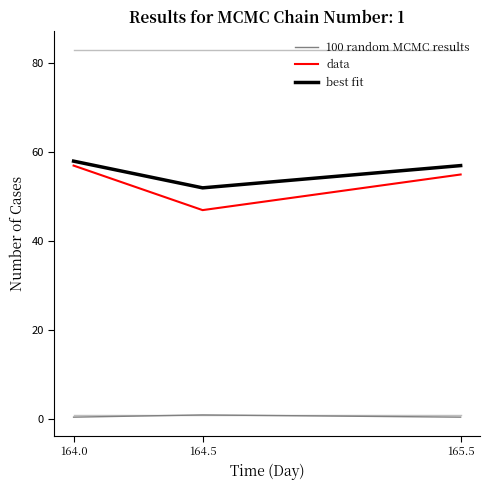

How many lines are shown in the chart?

3